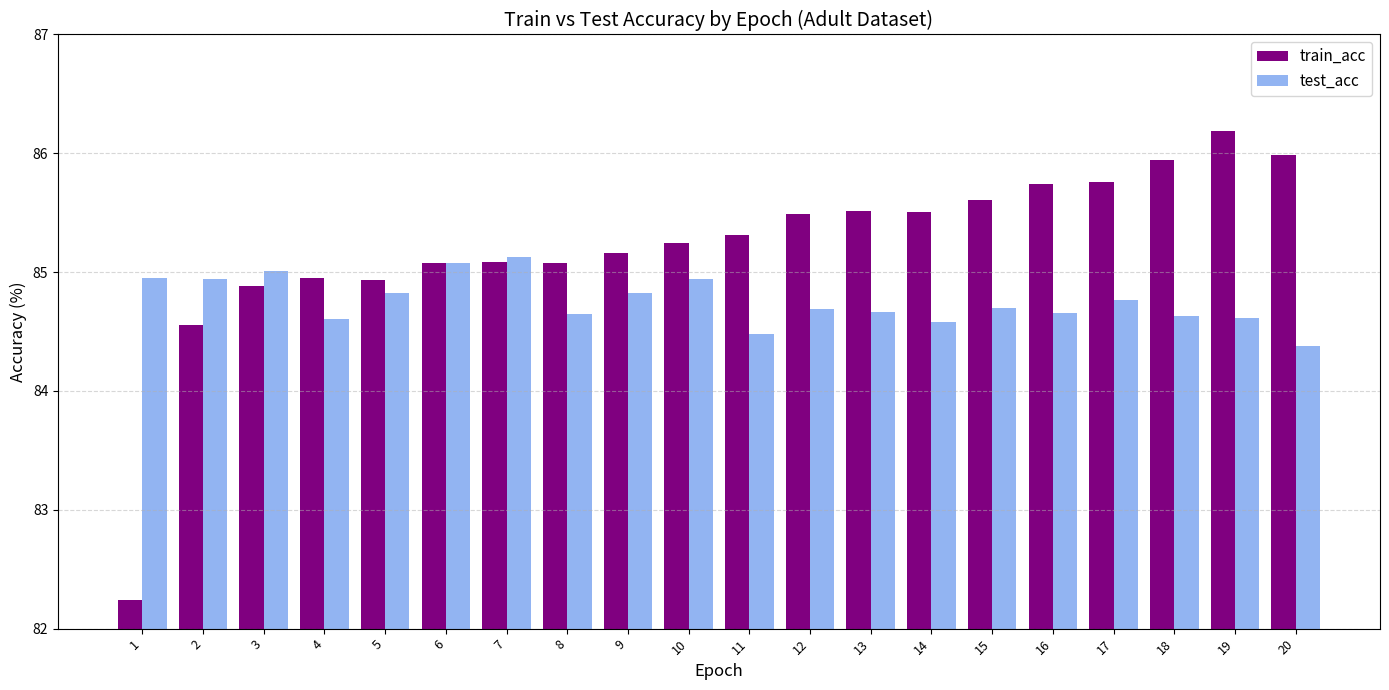

Which label corresponds to the largest value in the chart?

19